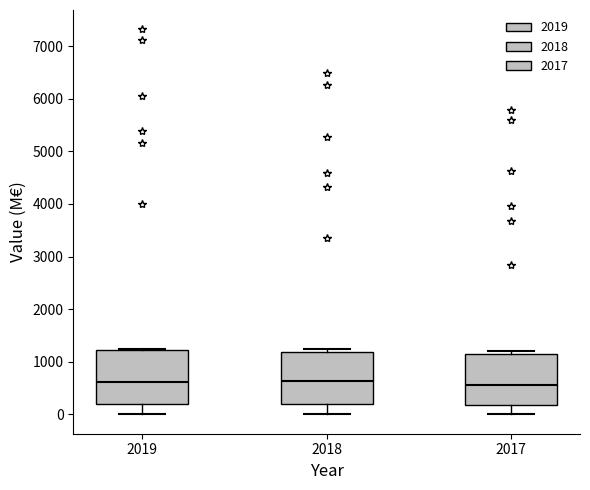

Where does the median line of the box at x = 2018 sit on the y-axis? The values are not printed on the chart, so give them approximately, as read against the axis.

600